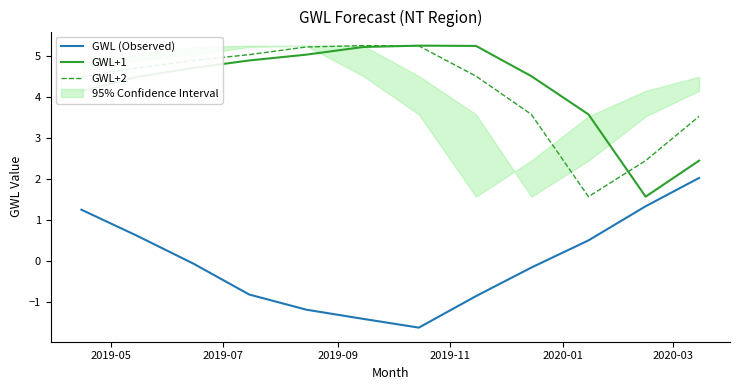

What are all the series names shown in the legend?

GWL (Observed), GWL+1, GWL+2